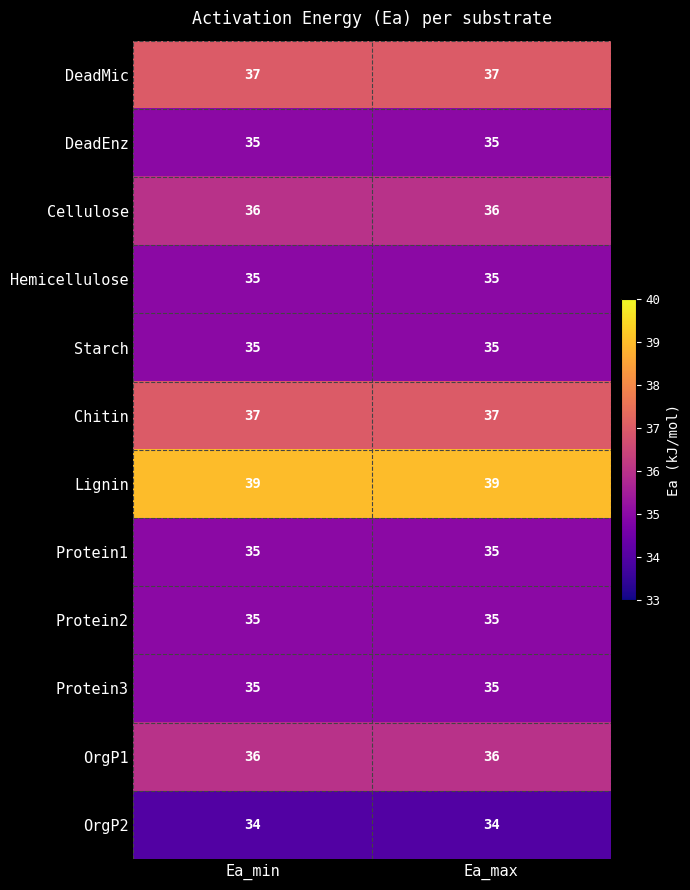

How many distinct data groups are displayed?

12